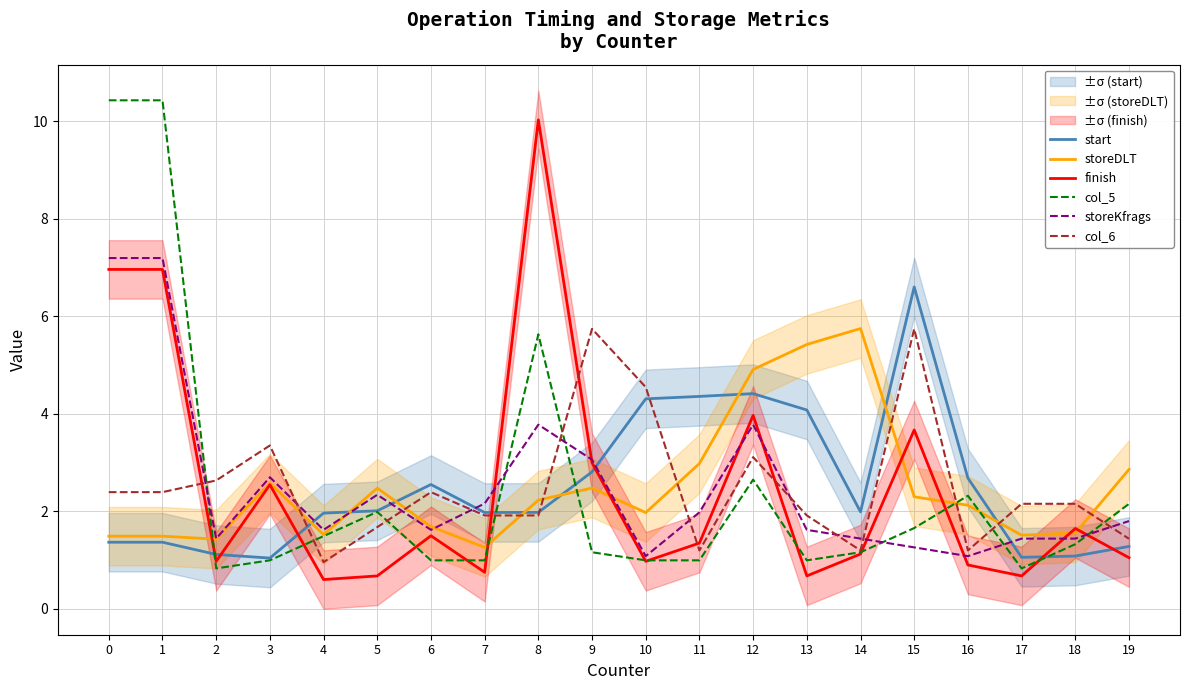

What is the minimum value for start?

1.0